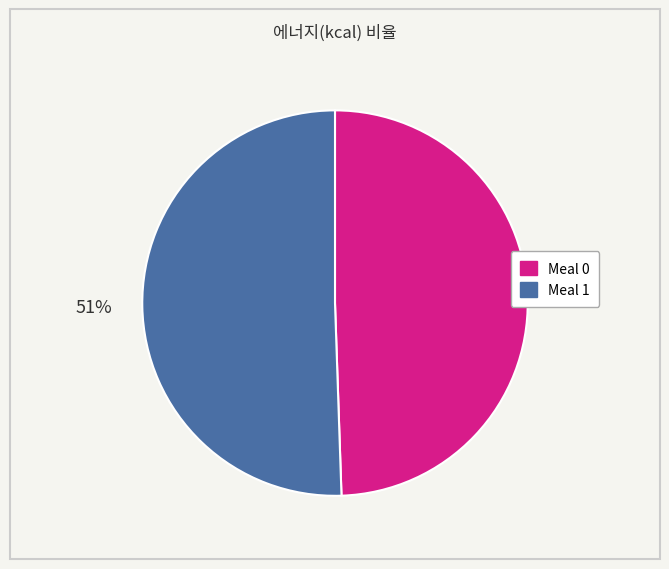

Does any single category account for the majority?

Yes